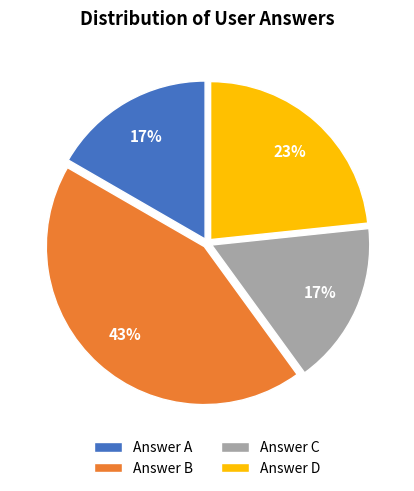

Is there a majority slice in this chart?

No